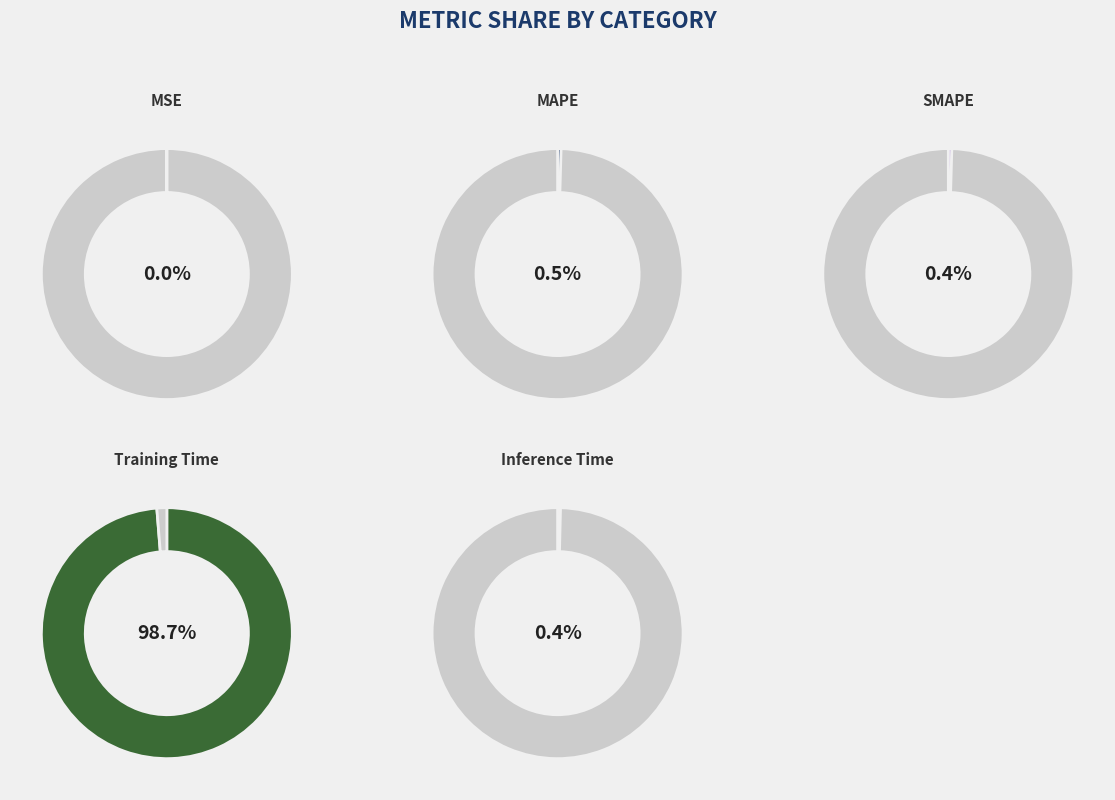

How much of the chart is everything except MSE?

100.0%